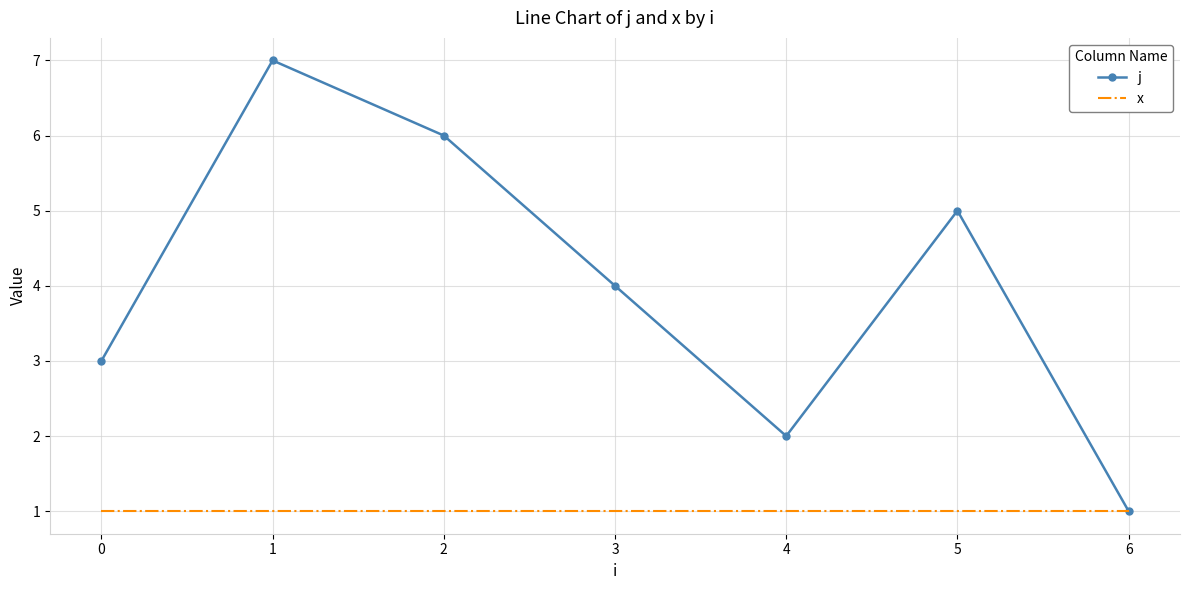

Reading left to right, transcribe all the data shown in this chart.

j: 3	7	6	4	2	5	1
x: 1	1	1	1	1	1	1